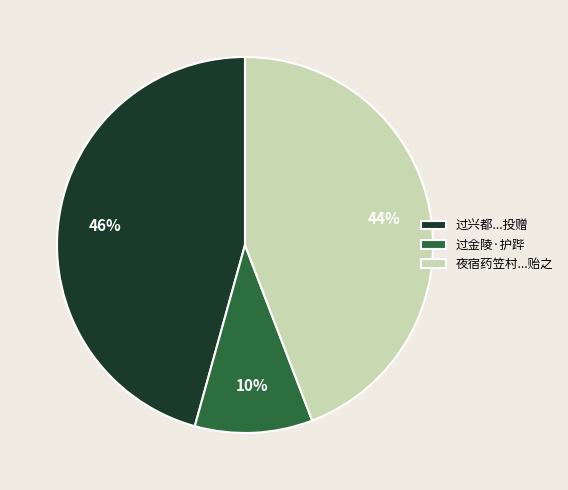

Is it true that 夜宿药笠村...贻之 is 44% of the pie?

True